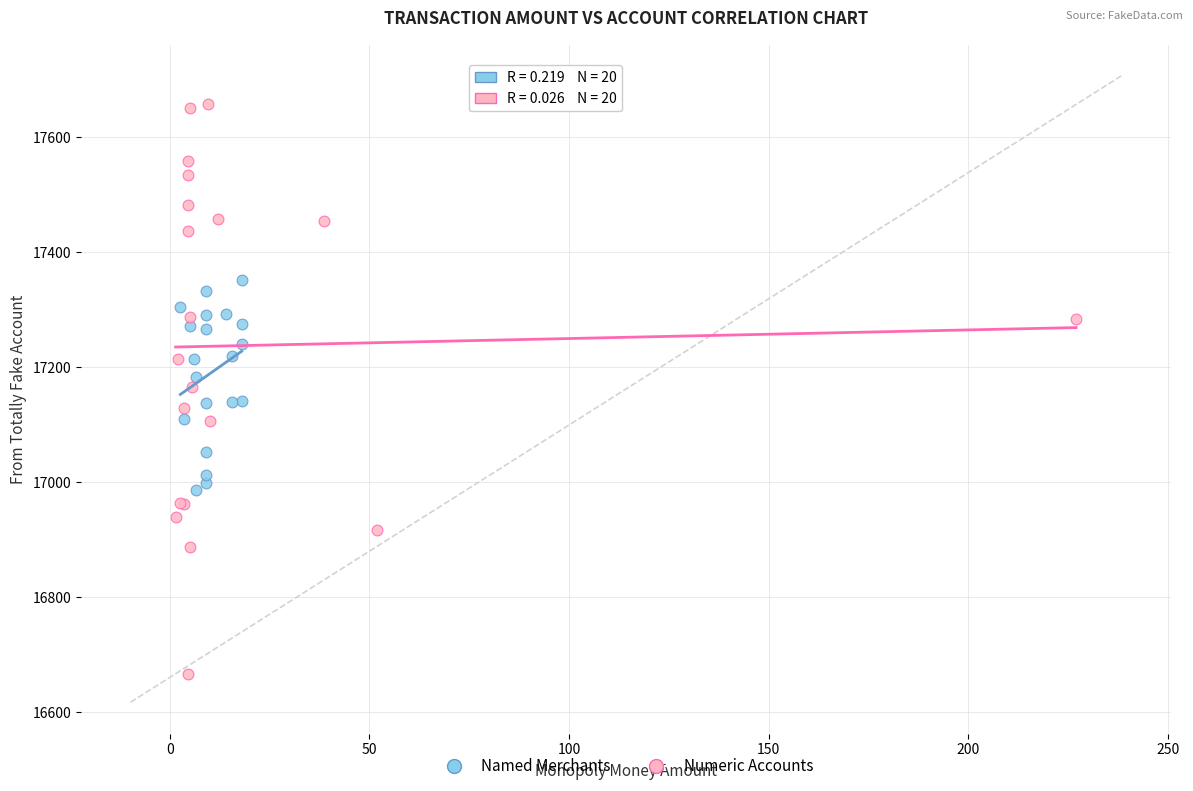

Which series contains the highest Y value?

Numeric Accounts